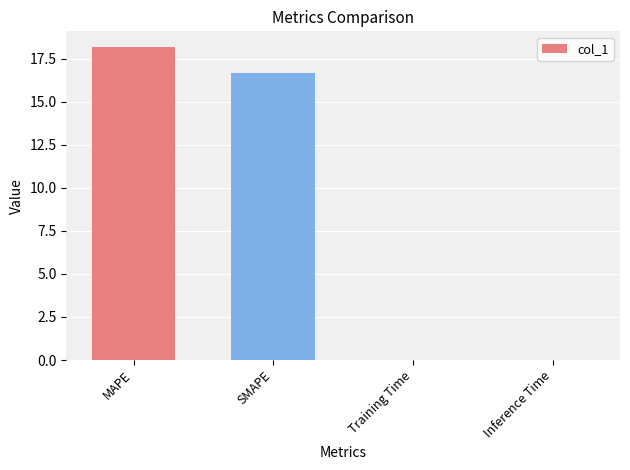

How many values exceed 16?

2